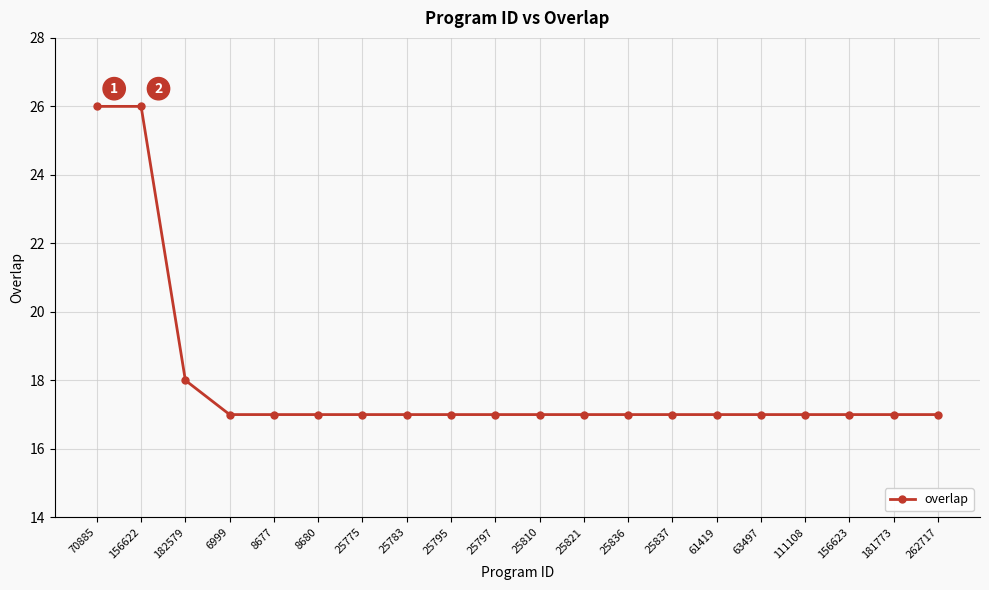

How many data points does each series have?

20